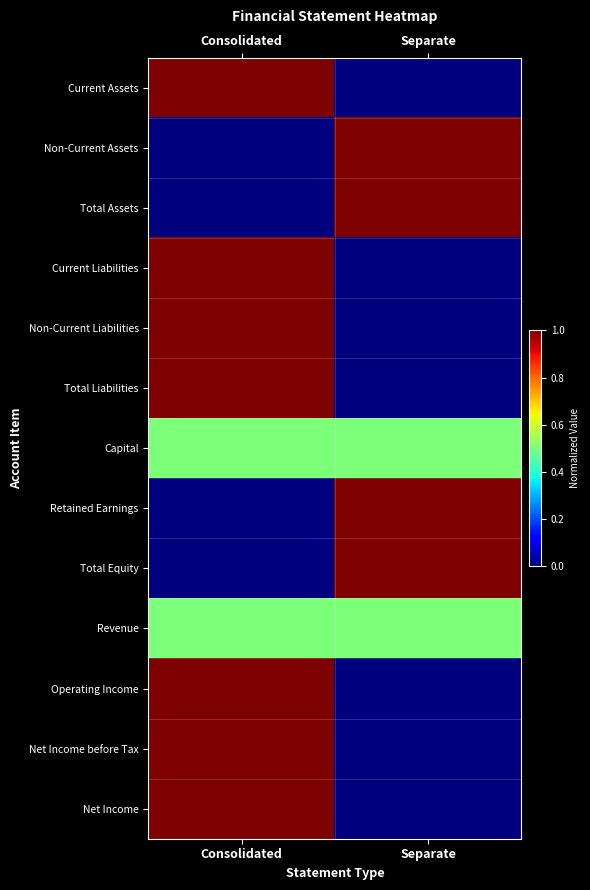

At how many categories does at least one series exceed 0?

2